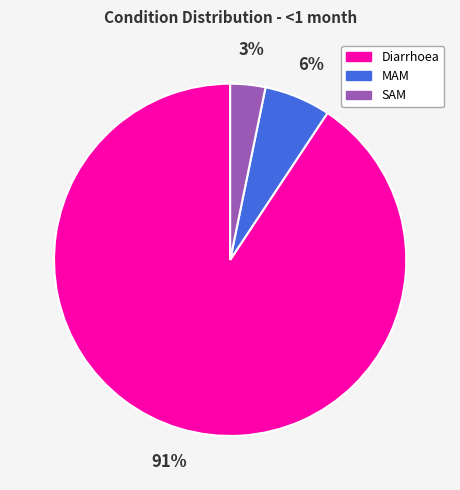

Which slice is the largest?

Diarrhoea